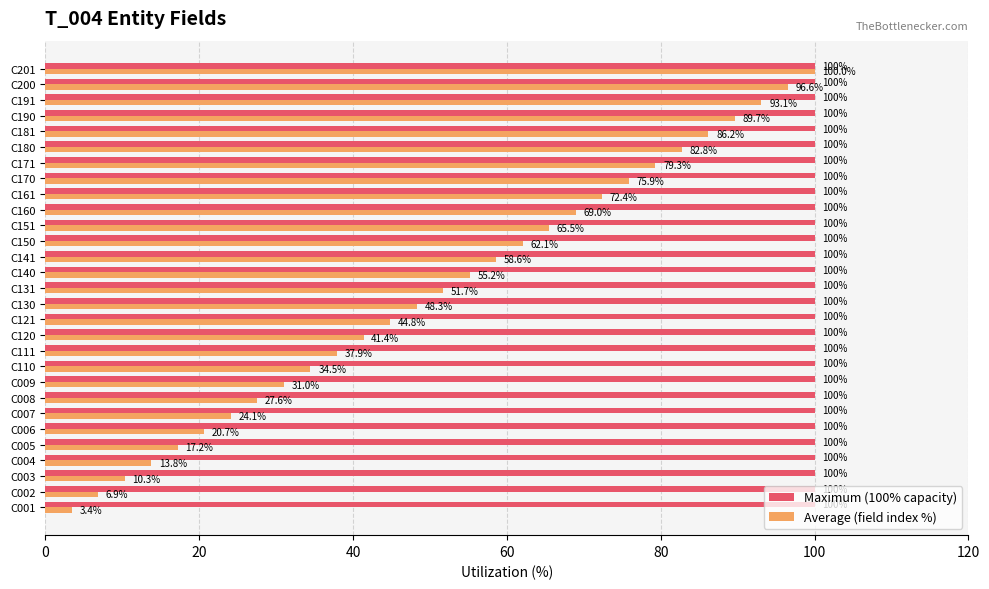

True or false: Maximum (100% capacity) has a value of 131.9 at C002.

False